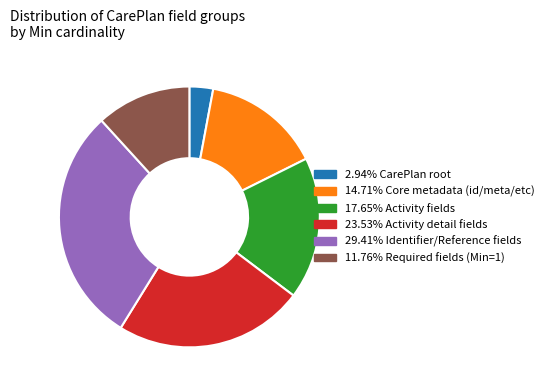

Is there any slice that represents more than half of the pie?

No